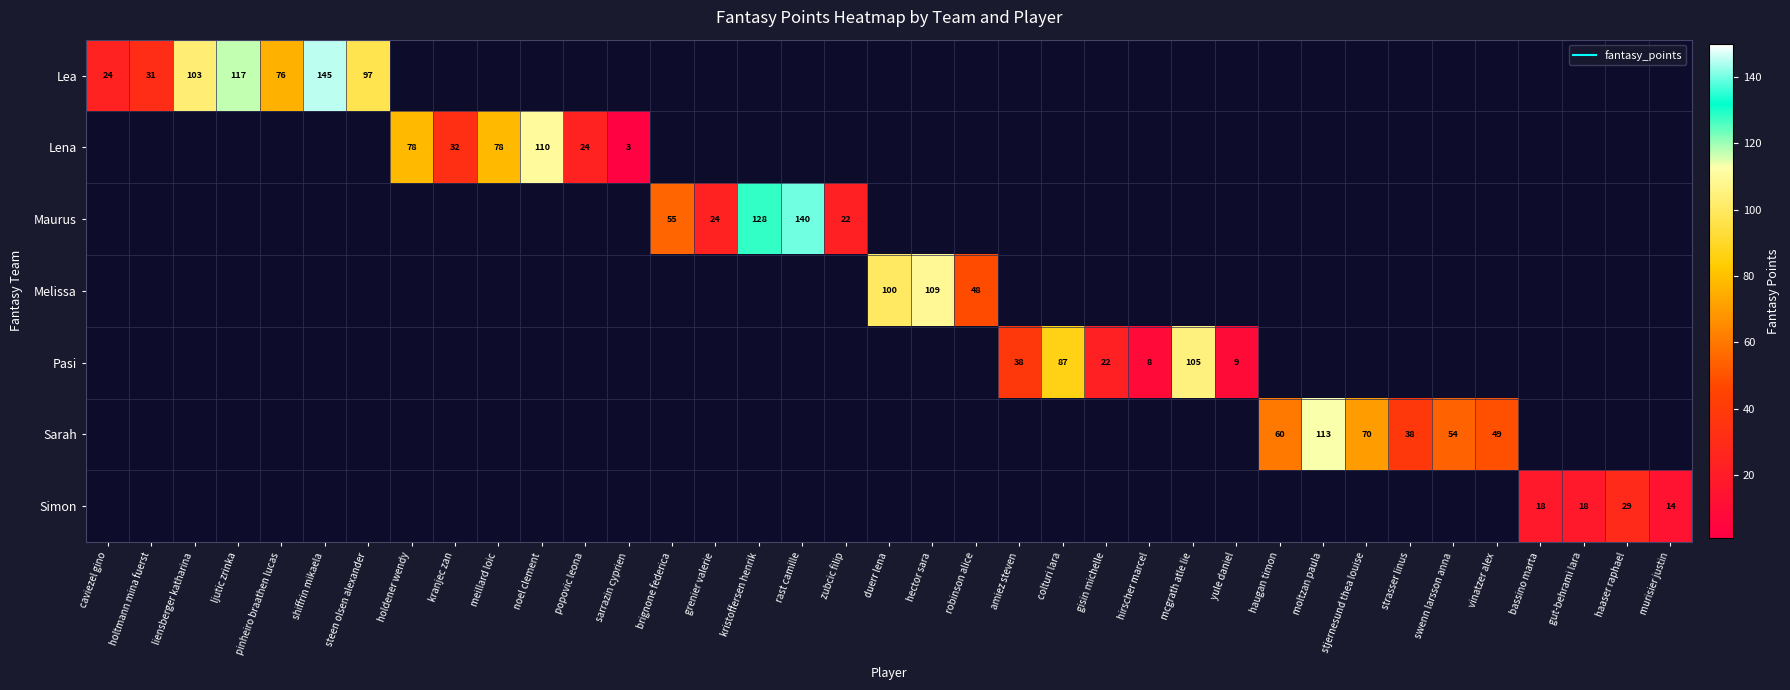

Which series has the largest range (max minus min)?

Lea